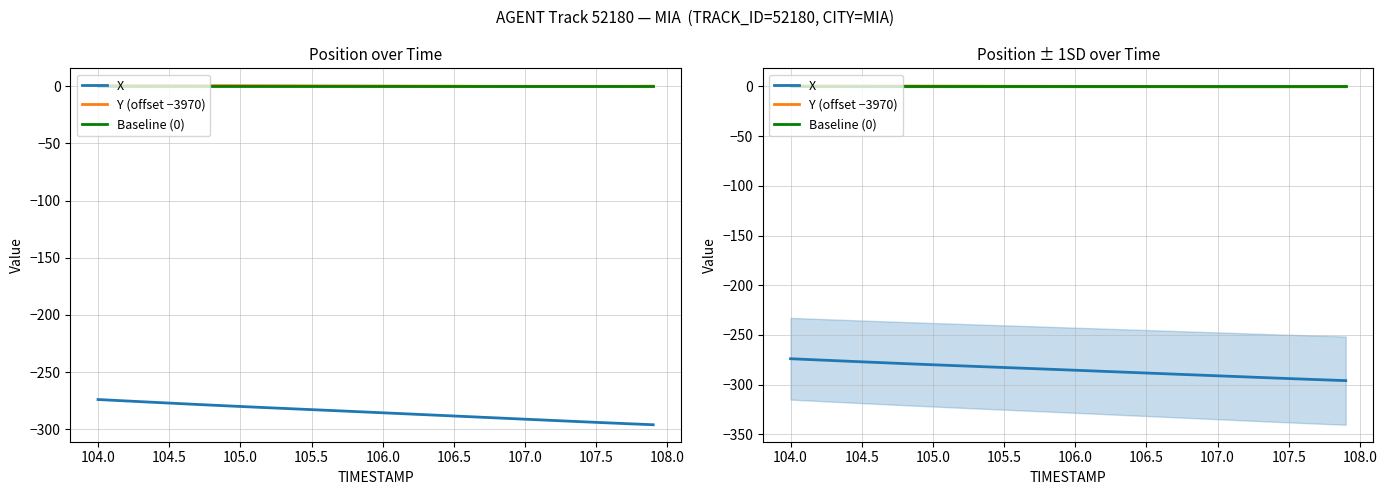

Does the chart display data point markers on the line(s)?

No